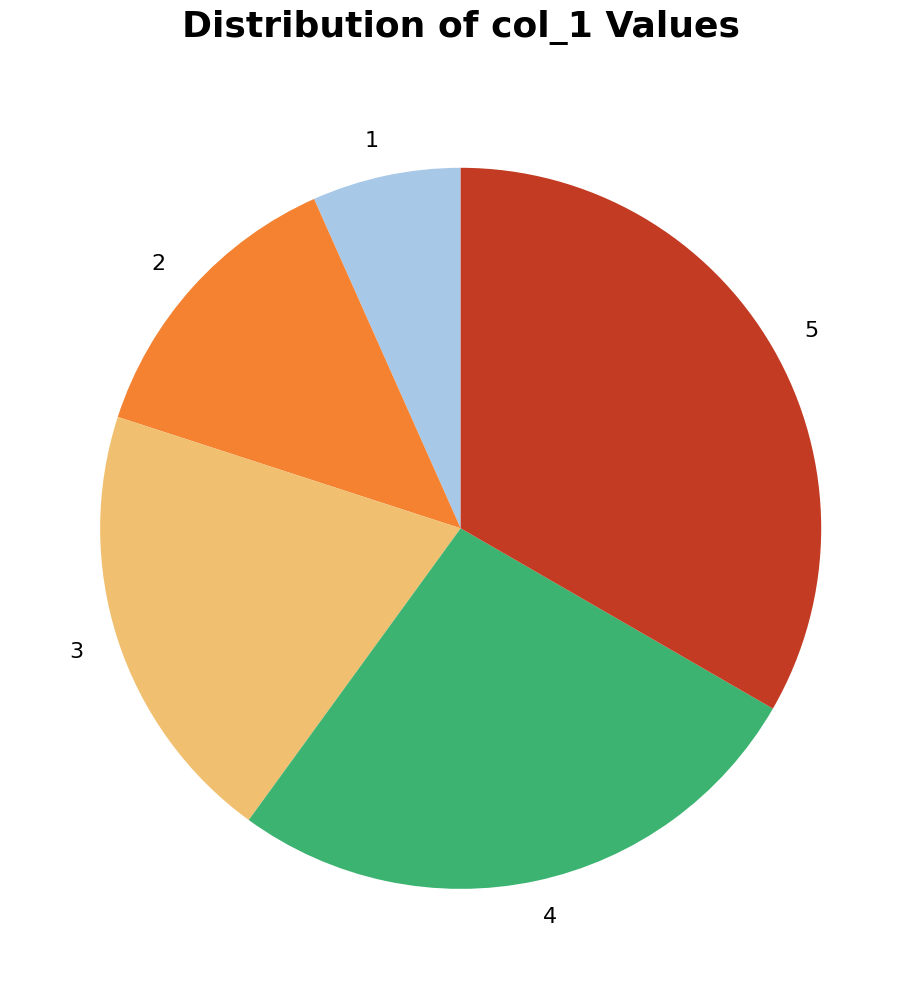

Which has a higher value, 2 or 5?

5